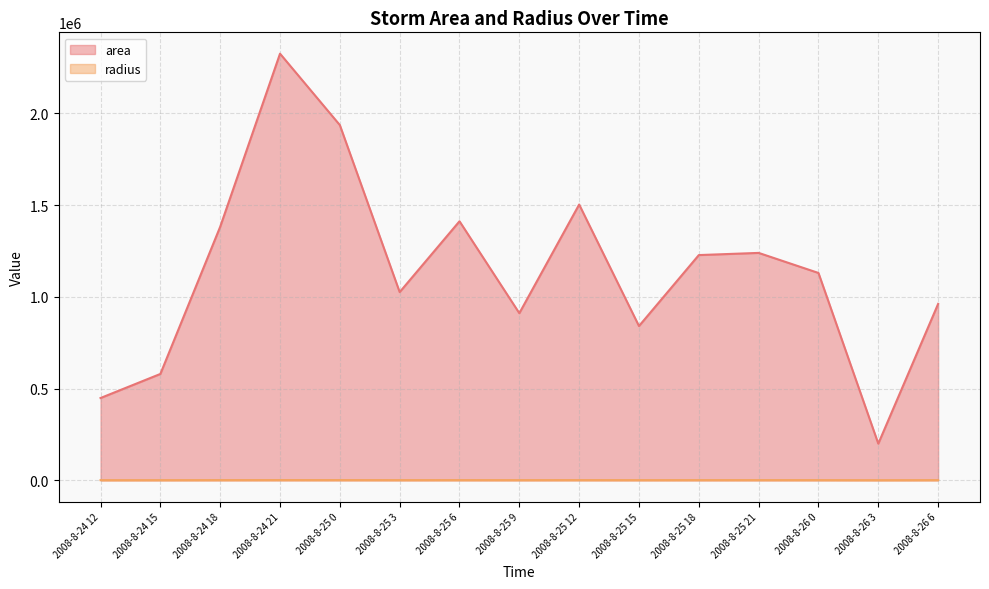

How many data points in radius are above 599?

8